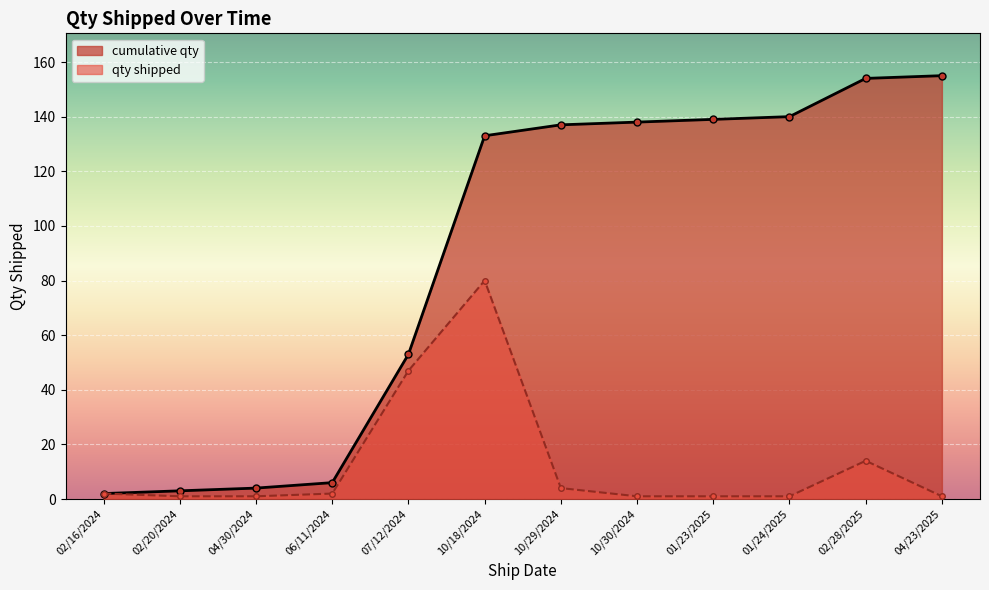

Which series has the widest spread of values?

cumulative qty